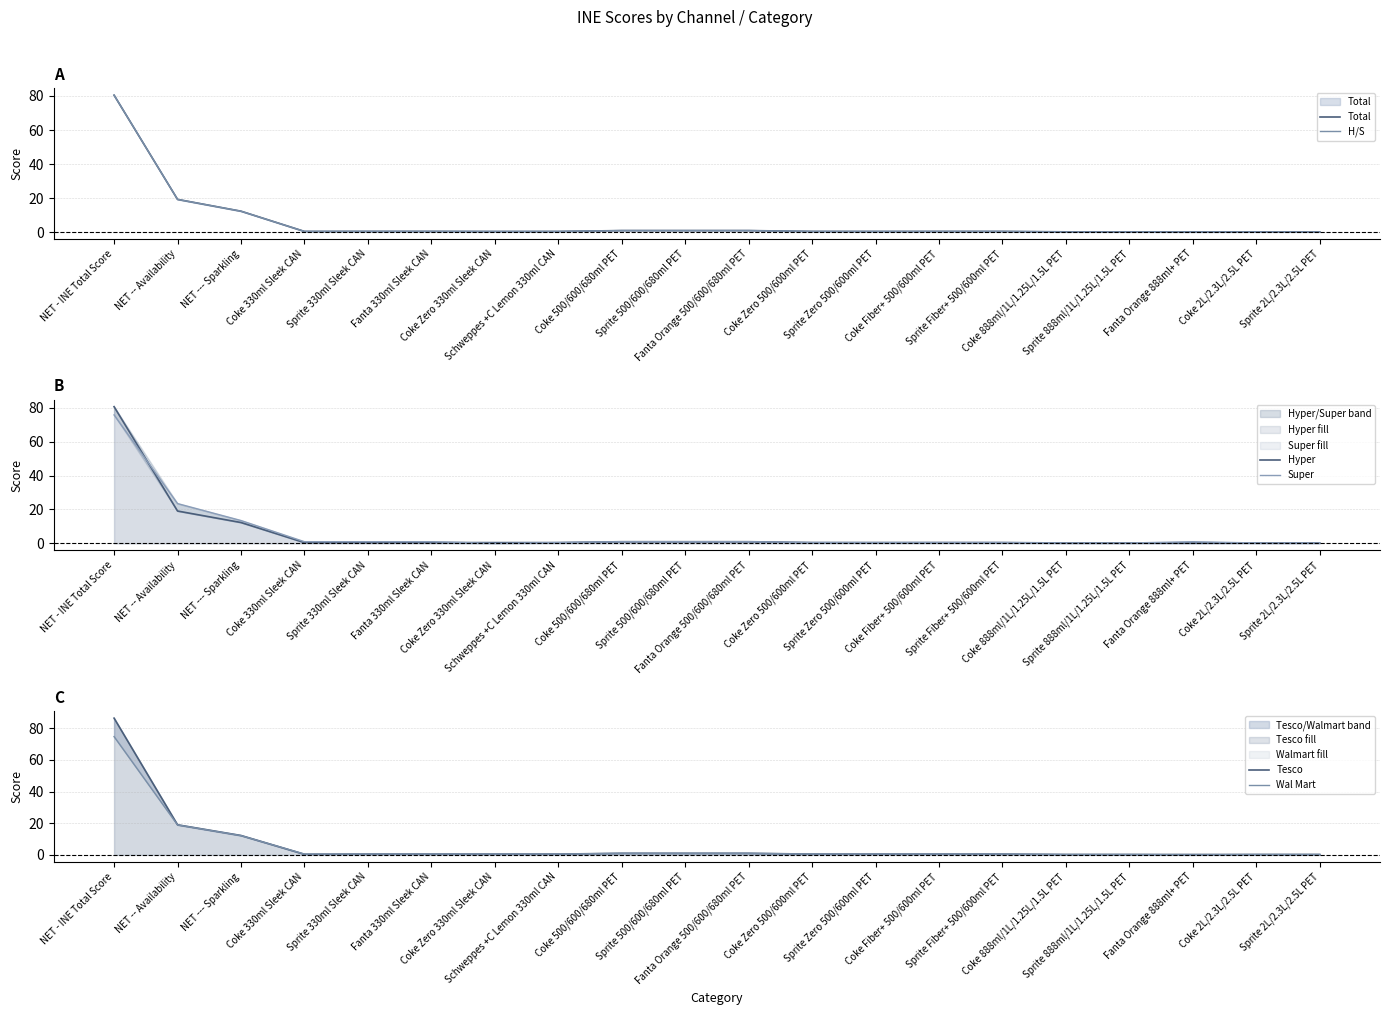

Rank the series by their maximum value, from highest to lowest.

Tesco, Hyper, Total, H/S, Super, Wal Mart